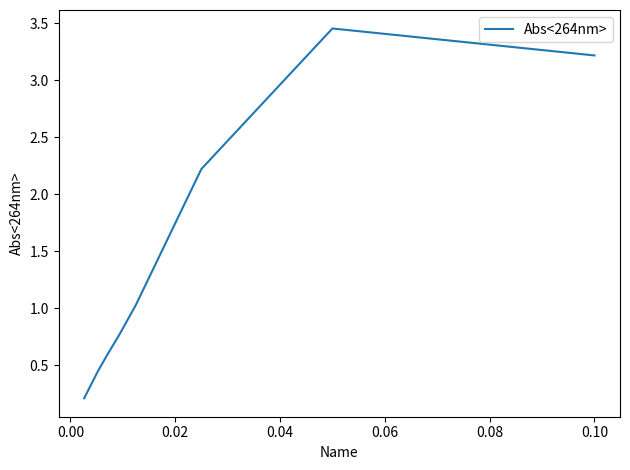

What is the difference between the maximum and second lowest values?

3.0